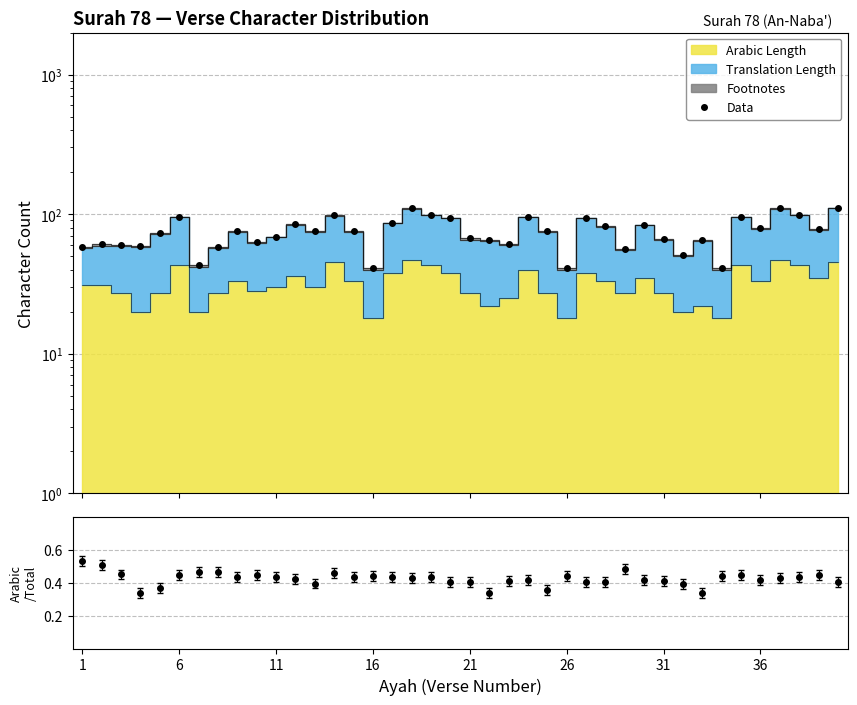

How many lines are shown in the chart?

2